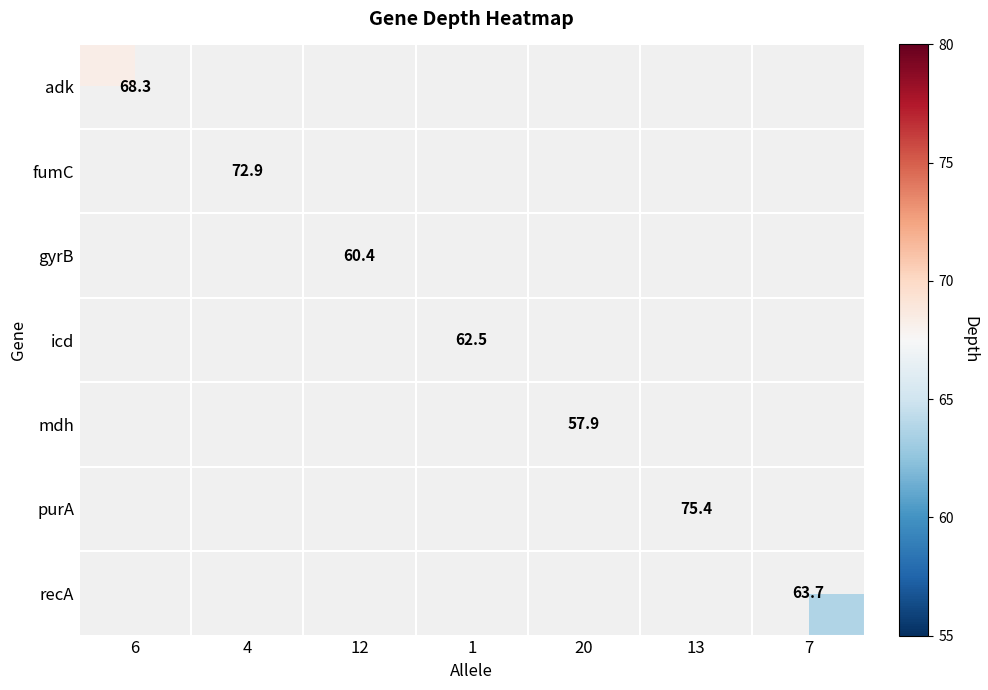

True or false: purA has a value of 135.0 at 13.

False